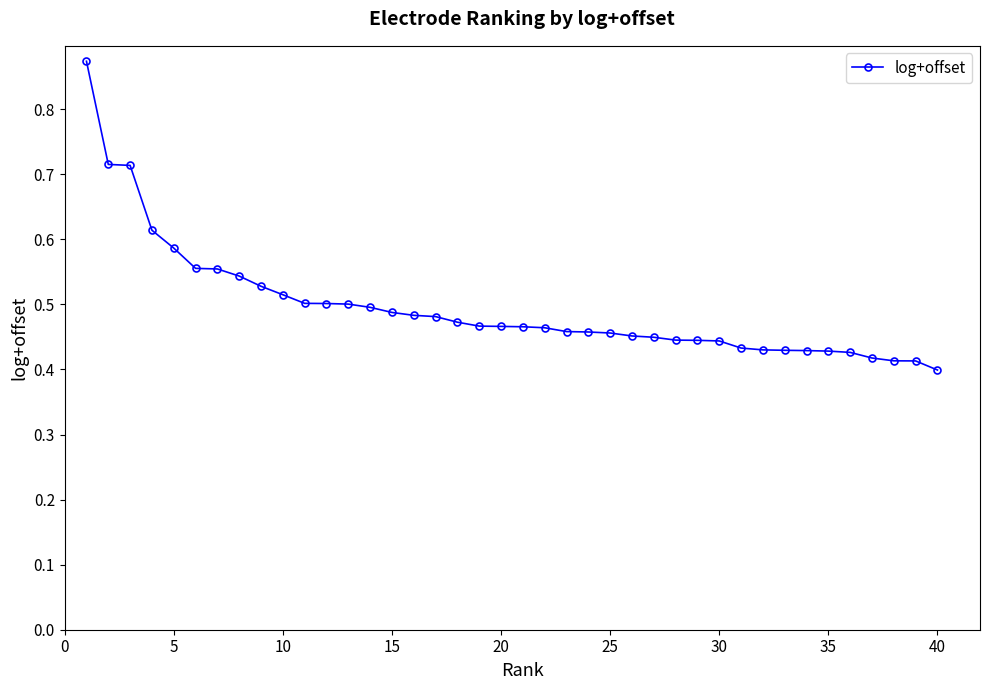

What is the difference between the second highest and second lowest values?

0.3